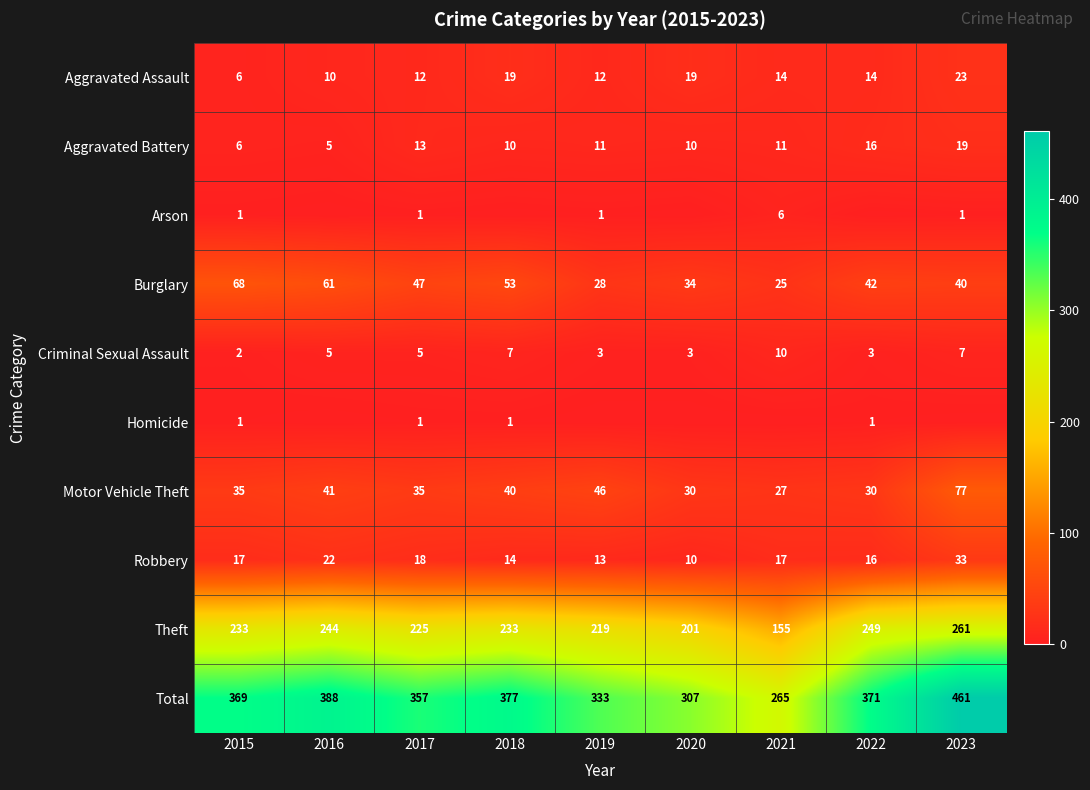

List the labels in order of Burglary value, smallest first.

2021, 2019, 2020, 2023, 2022, 2017, 2018, 2016, 2015